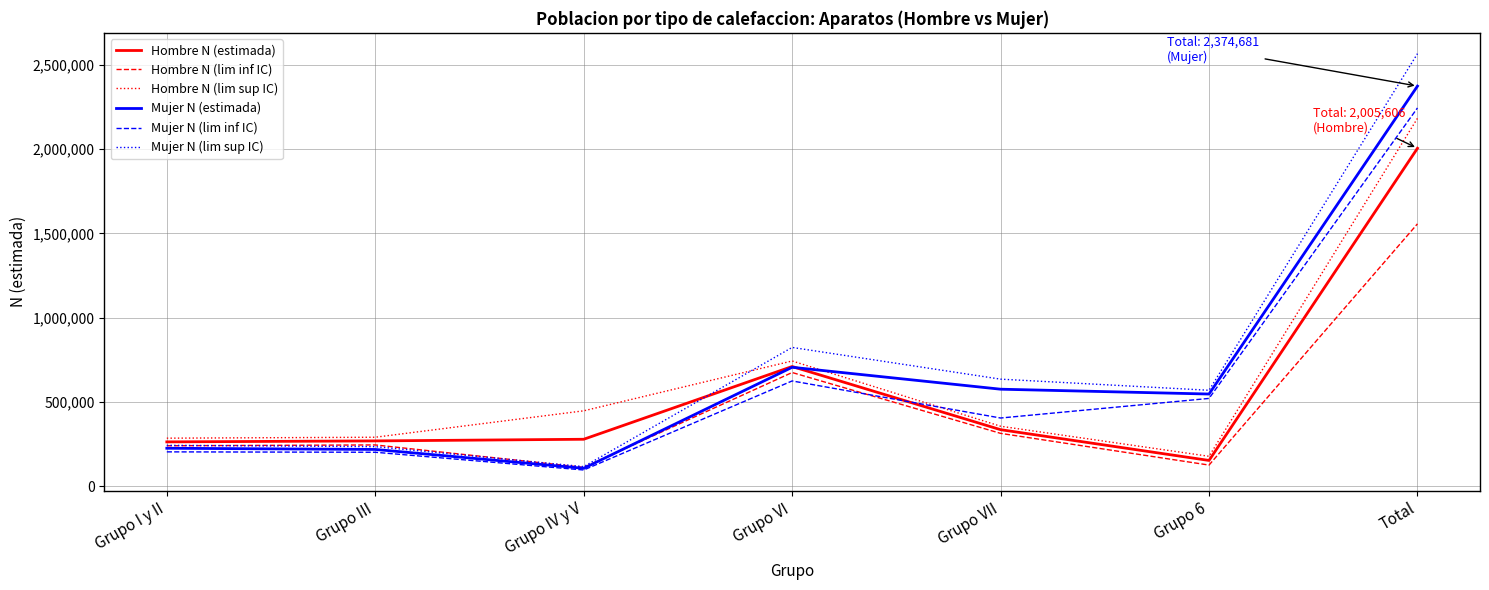

What is the greatest value displayed?

2567345